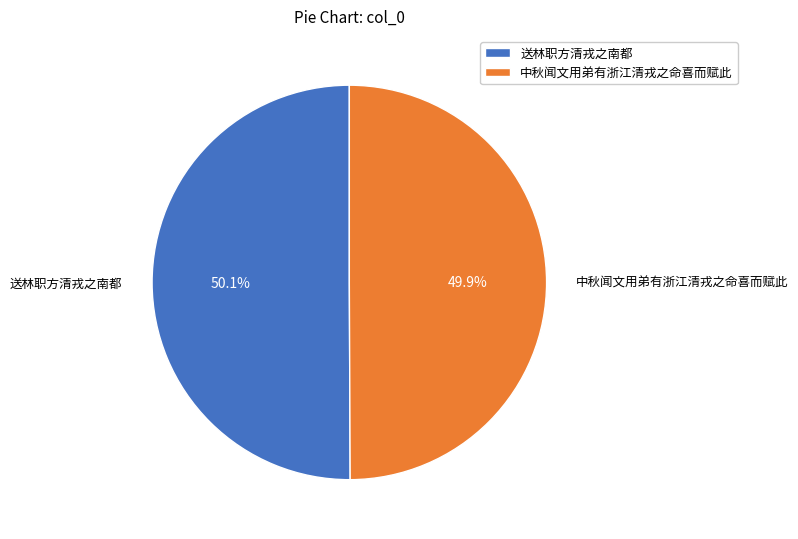

What is the ratio of the value at 送林职方清戎之南都 to the value at 中秋闻文用弟有浙江清戎之命喜而赋此?

1.0